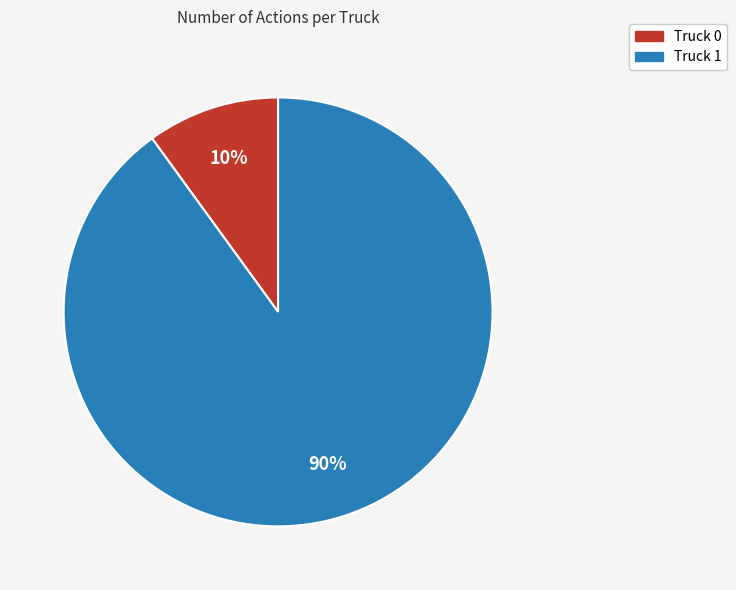

How many slices are in this pie chart?

2